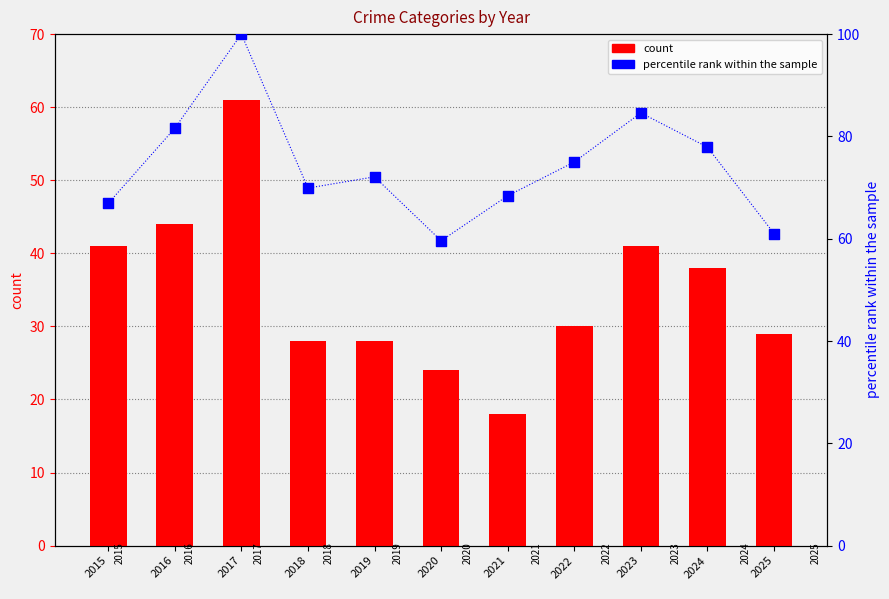

What are all the series names shown in the legend?

count, percentile rank within the sample